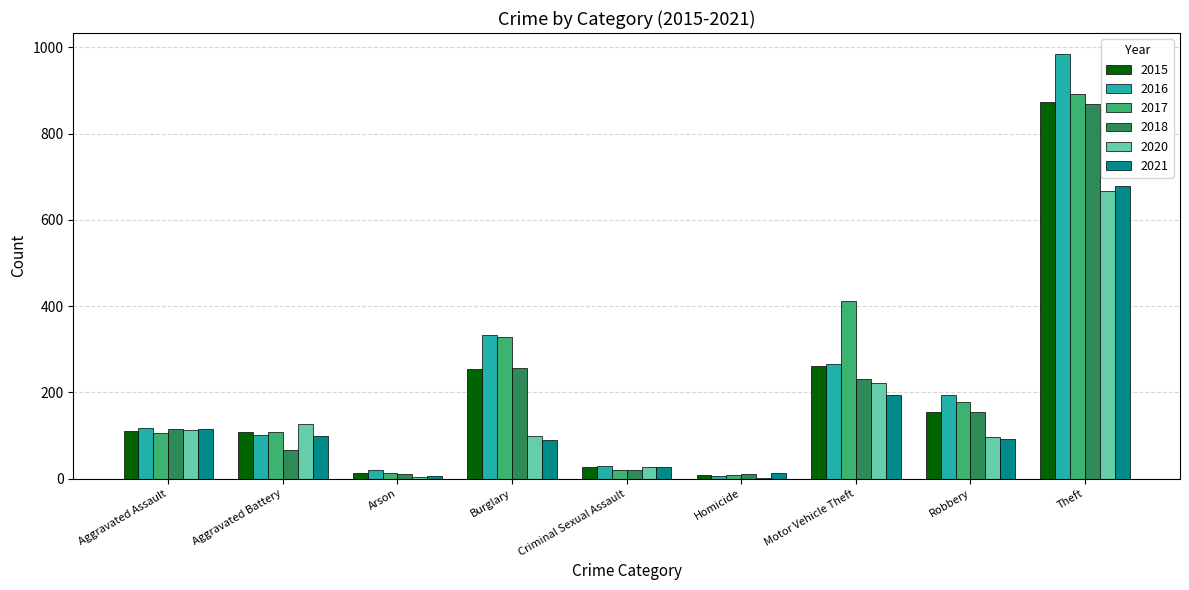

What are all the series names shown in the legend?

2015, 2016, 2017, 2018, 2020, 2021